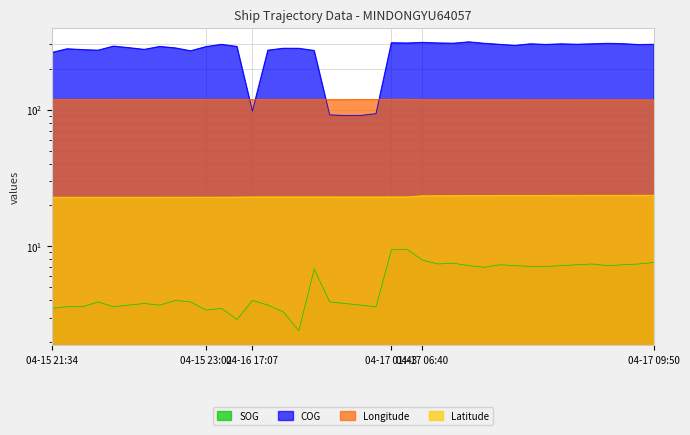

What is the total value across all series at 04-15 21:34?

406.0